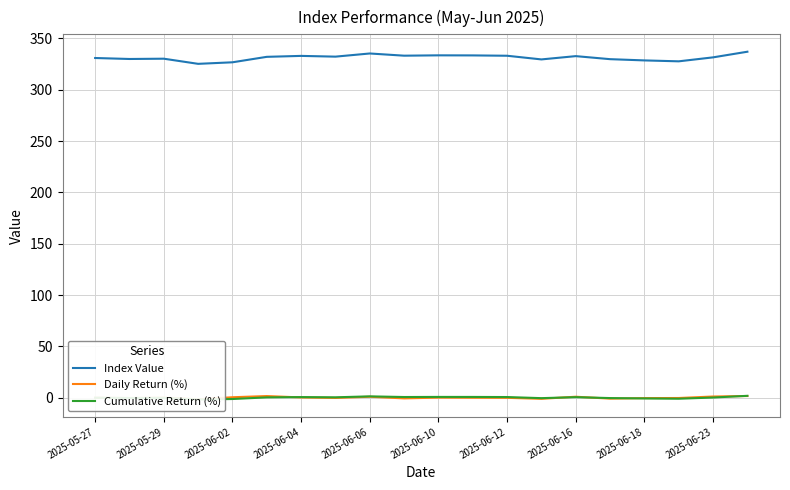

Which series has the widest spread of values?

Index Value